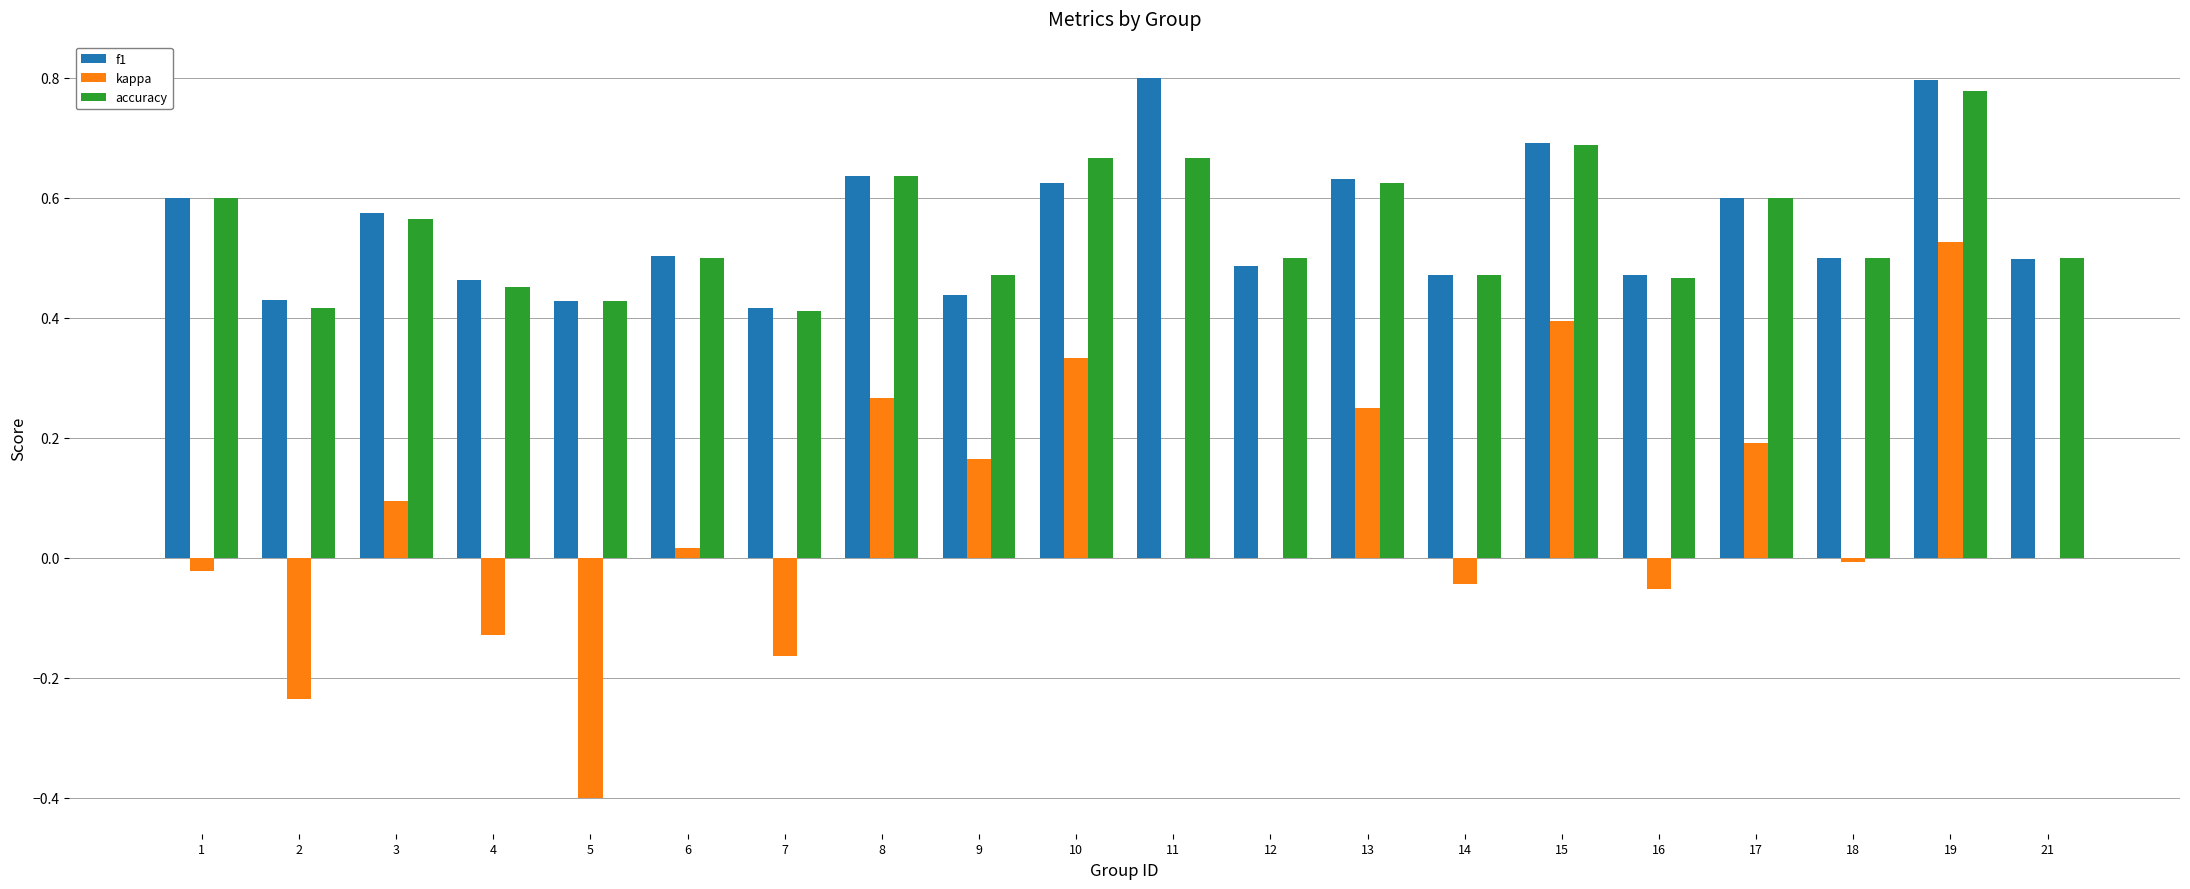

Is it true that kappa equals 0.0 at 12?

True